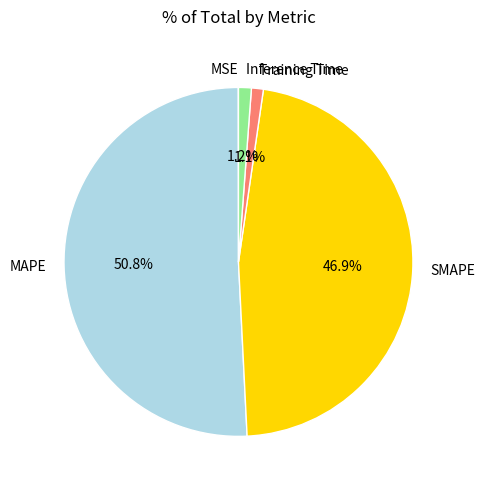

Is MAPE the majority of the pie?

Yes